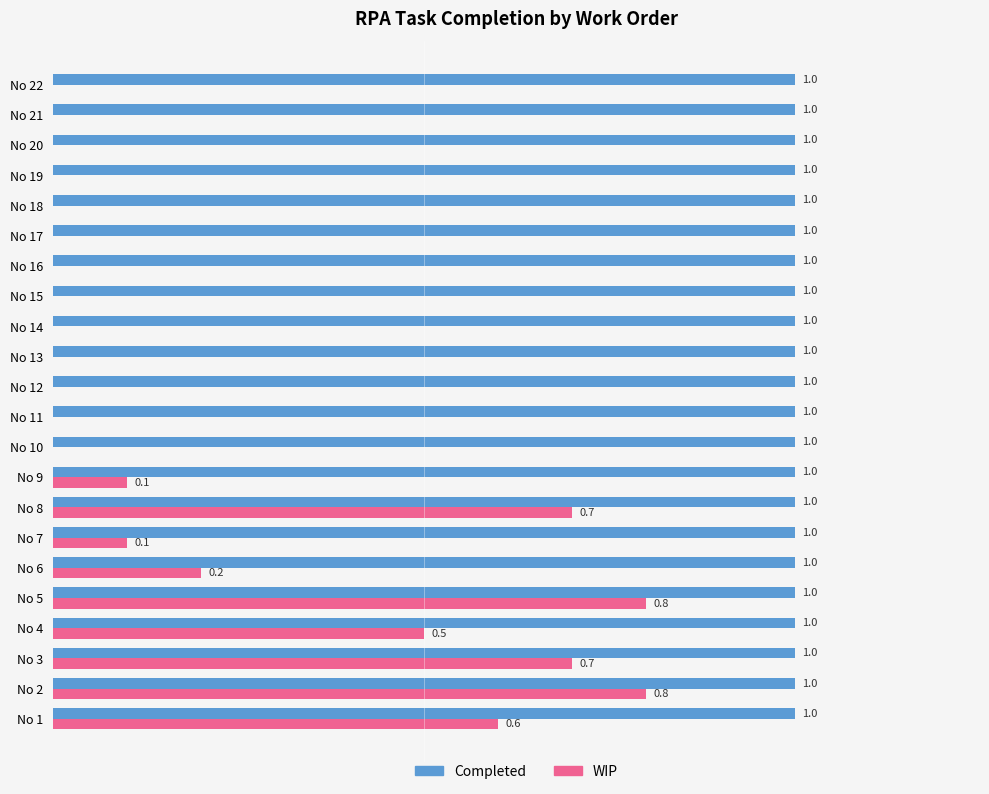

Is the value of Completed at No 7 greater than the value of WIP at No 9?

Yes